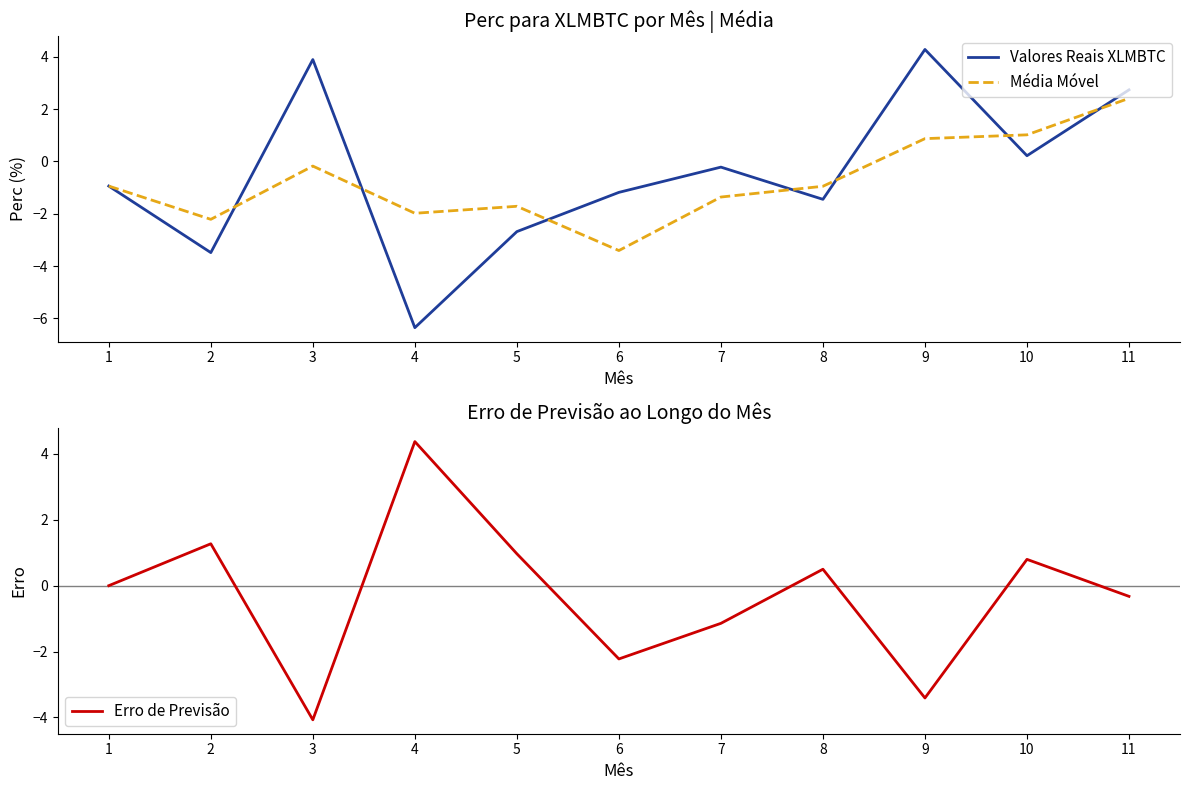

Reading right to left, what are all the values shown in this chart?

Valores Reais XLMBTC: 11=2.7	10=0.2	9=4.3	8=-1.5	7=-0.2	6=-1.2	5=-2.7	4=-6.4	3=3.9	2=-3.5	1=-0.9
Média Móvel: 11=2.4	10=1.0	9=0.9	8=-1.0	7=-1.4	6=-3.4	5=-1.7	4=-2.0	3=-0.2	2=-2.2	1=-0.9
Erro de Previsão: 11=-0.3	10=0.8	9=-3.4	8=0.5	7=-1.1	6=-2.2	5=1.0	4=4.4	3=-4.1	2=1.3	1=0.0